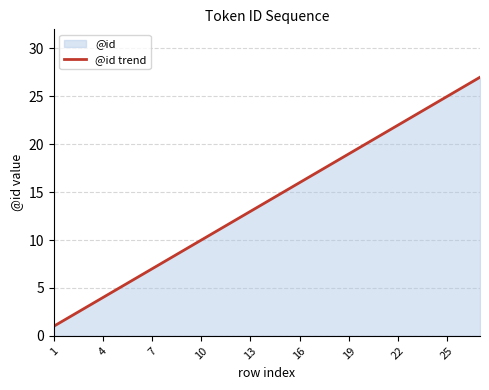

What is the value of the 14th point from the left?

14